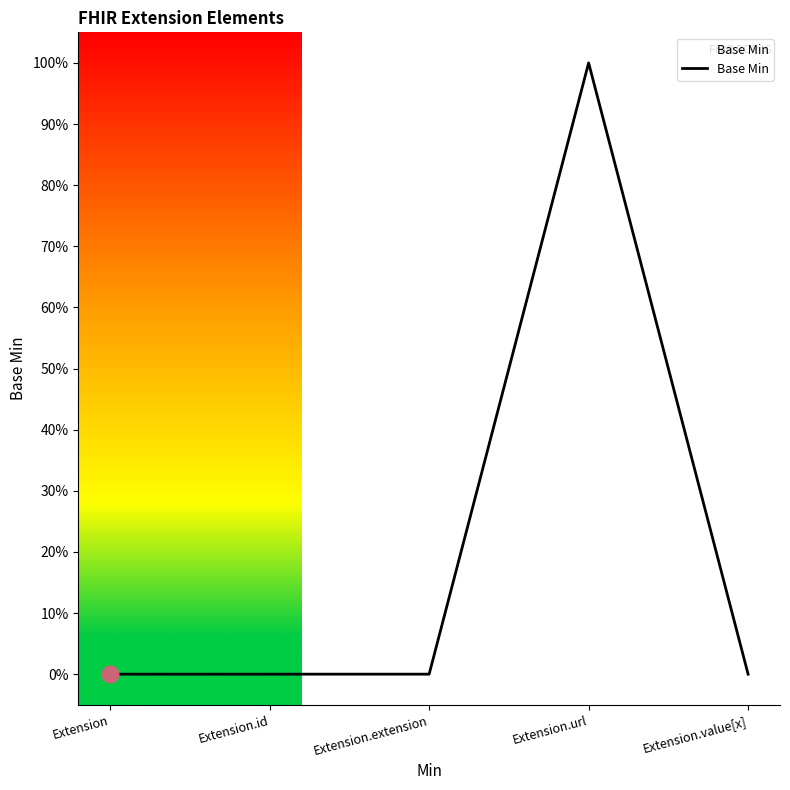

Is this an area chart (filled region under the line)?

No